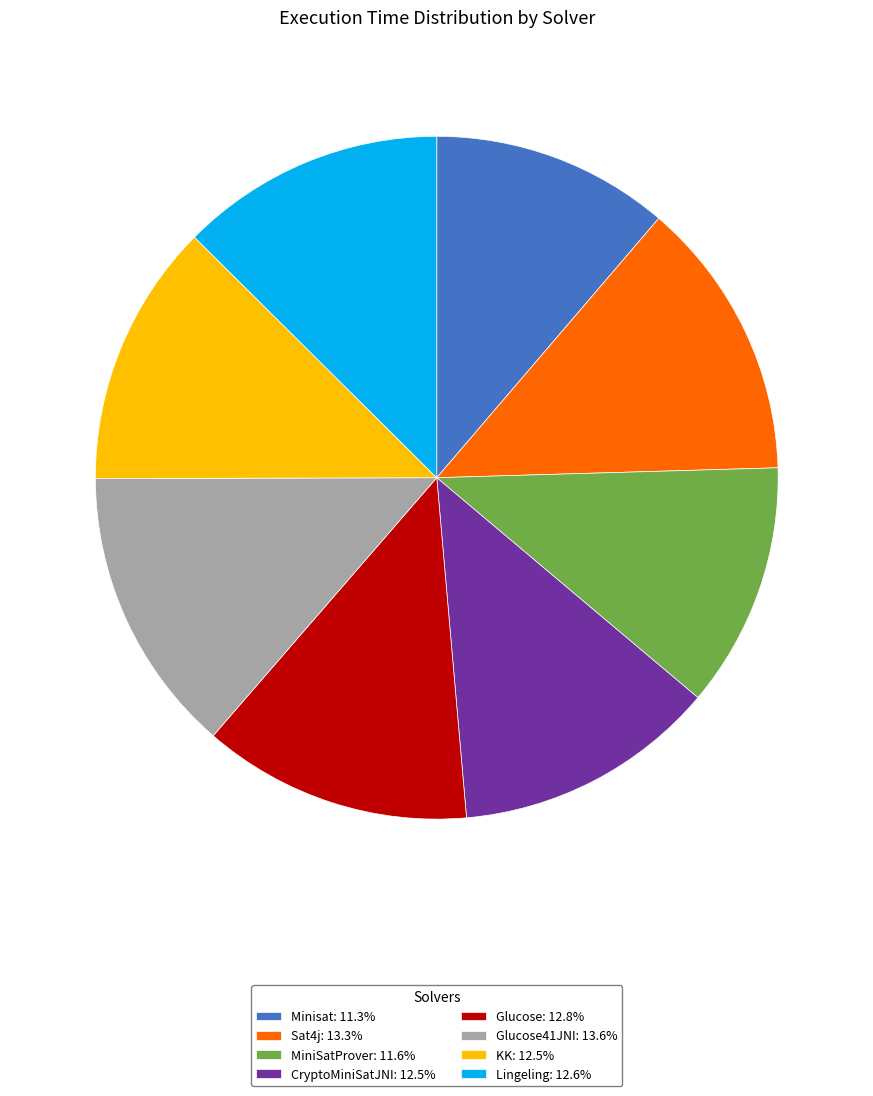

Is the sum of Glucose41JNI: 13.6% and MiniSatProver: 11.6% greater than half?

No